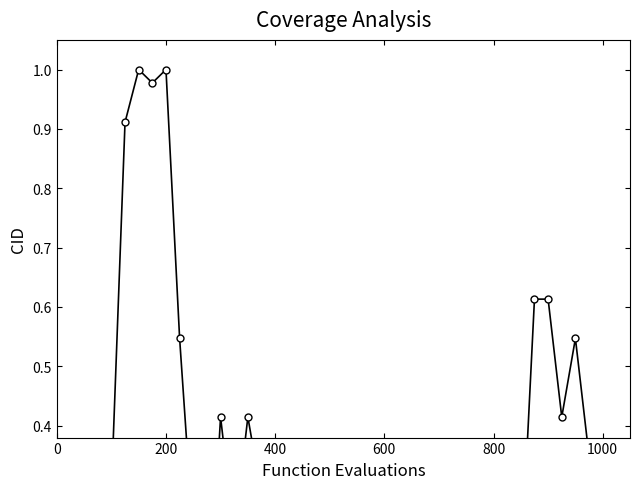

What is the value of the 37th point from the left?

0.5